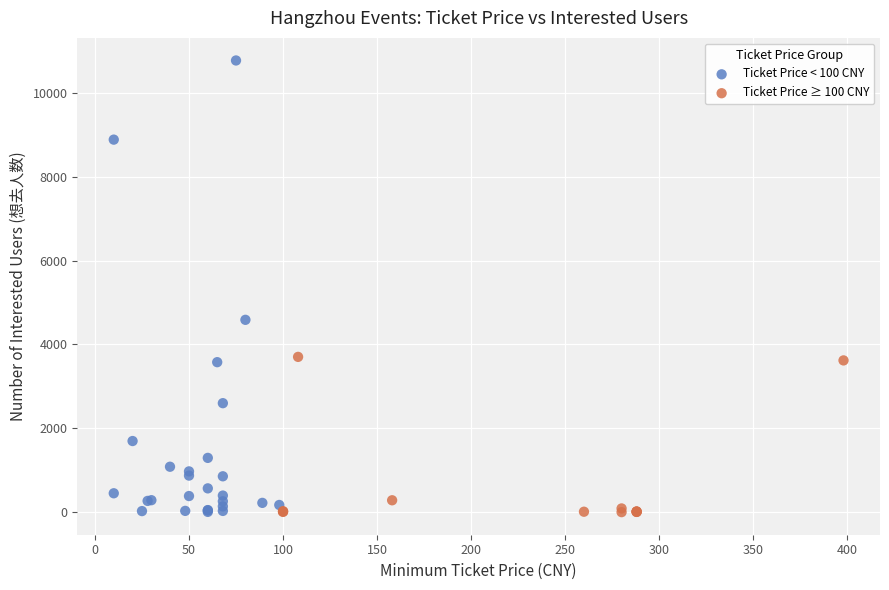

Which series reaches the maximum Y coordinate?

Ticket Price < 100 CNY